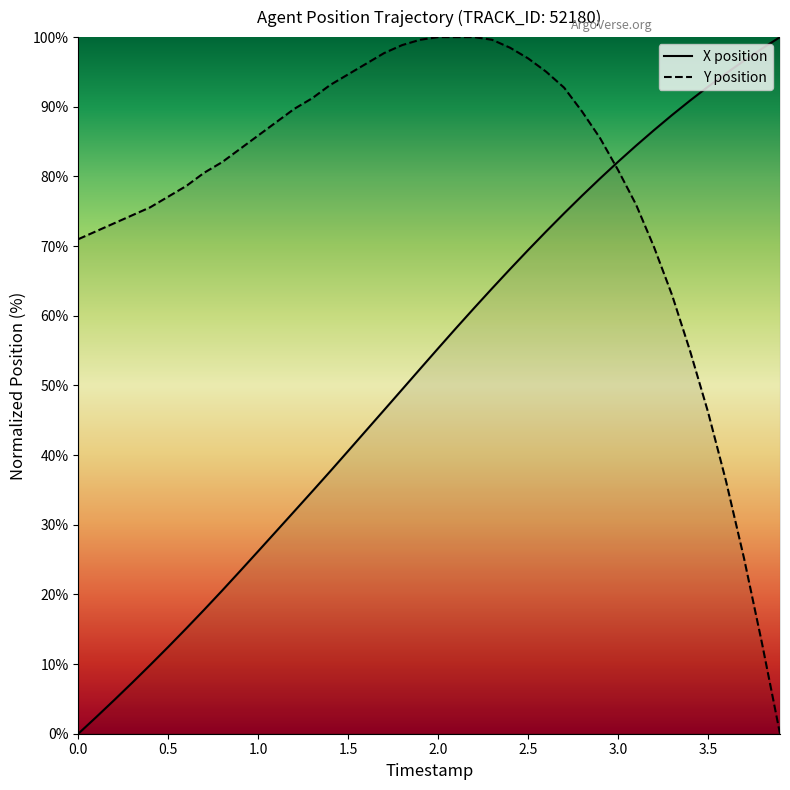

At how many categories does at least one series exceed 80?

33